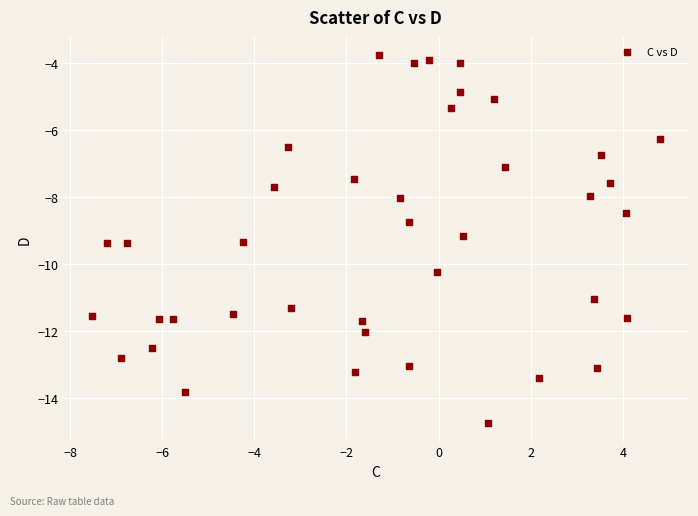

What is the range of Y values (max minus min)?

11.0